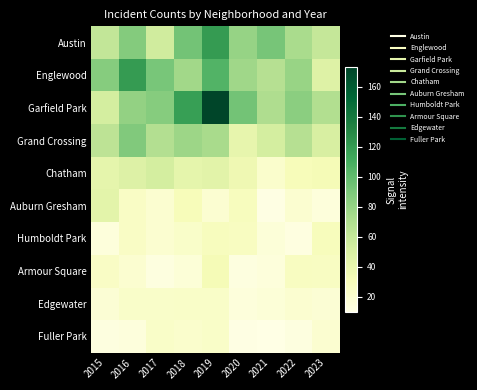

Rank the series at 2018 from lowest to highest value.

Armour Square, Fuller Park, Humboldt Park, Edgewater, Auburn Gresham, Chatham, Englewood, Grand Crossing, Austin, Garfield Park